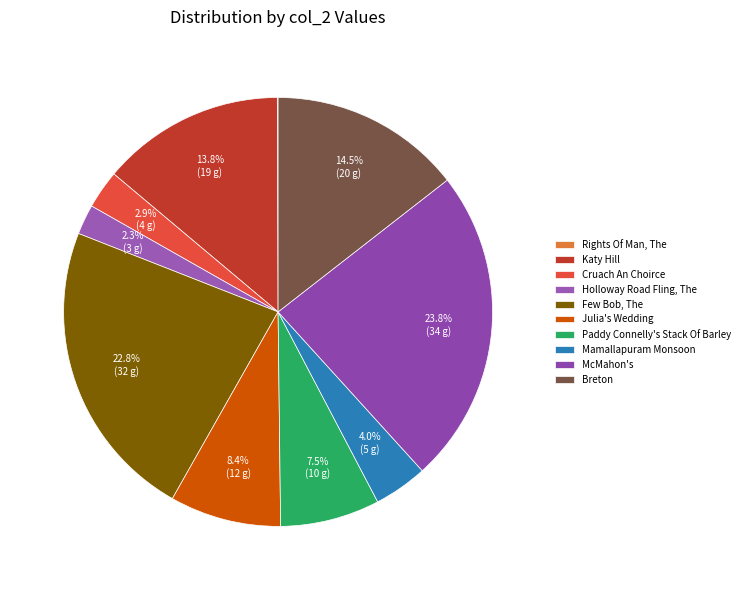

To the nearest percent, what is the difference between the Holloway Road Fling, The and Cruach An Choirce slice percentages?

1%